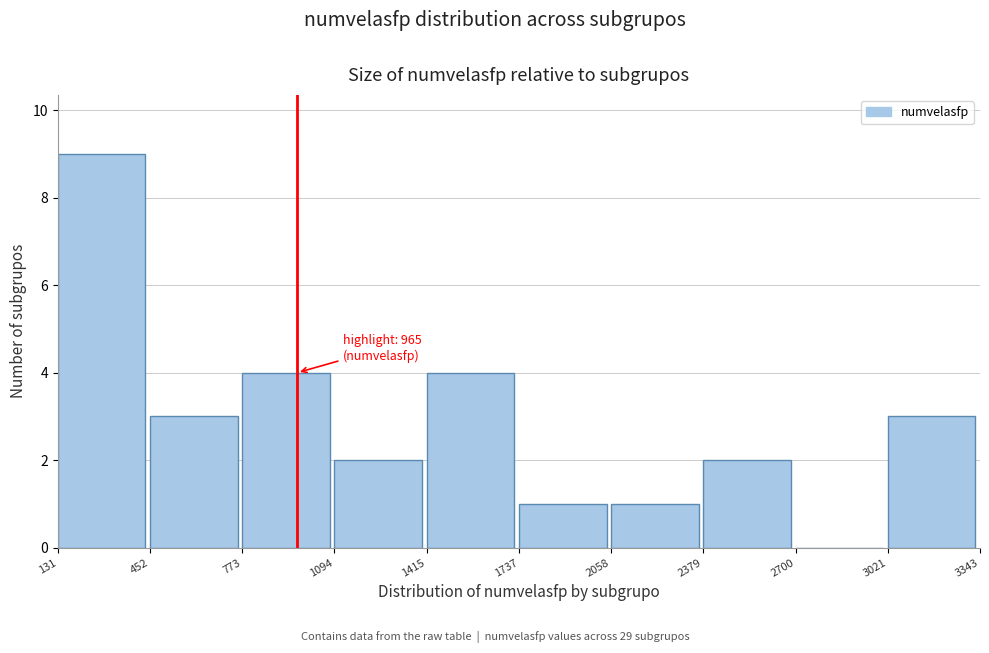

Over which range of the x-axis is the bar tallest?

131 to 452